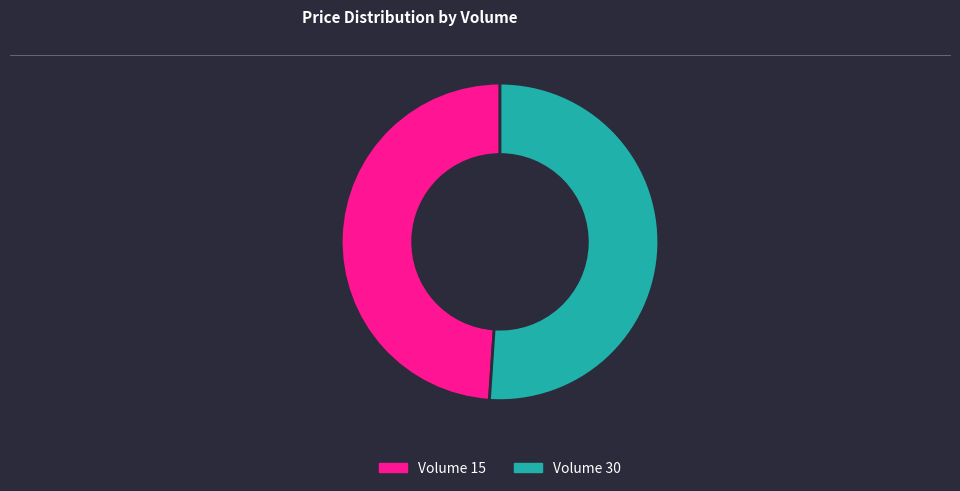

Is it true that Volume 15 is 37% of the pie?

False